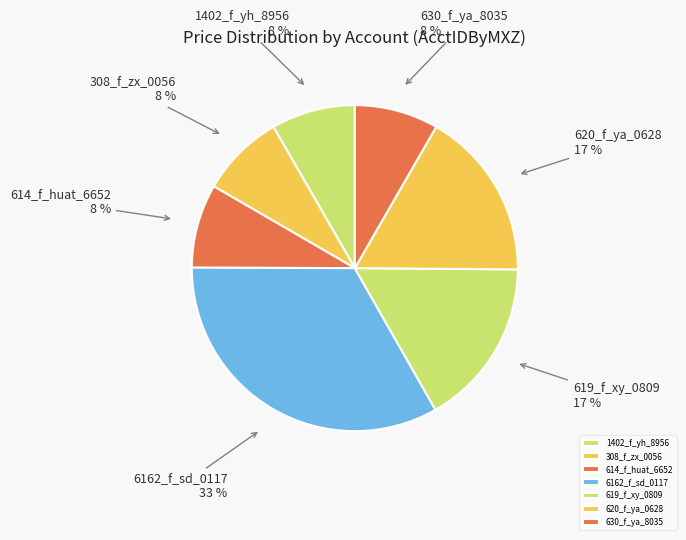

Which has a higher value, 6162_f_sd_0117 or 619_f_xy_0809?

6162_f_sd_0117